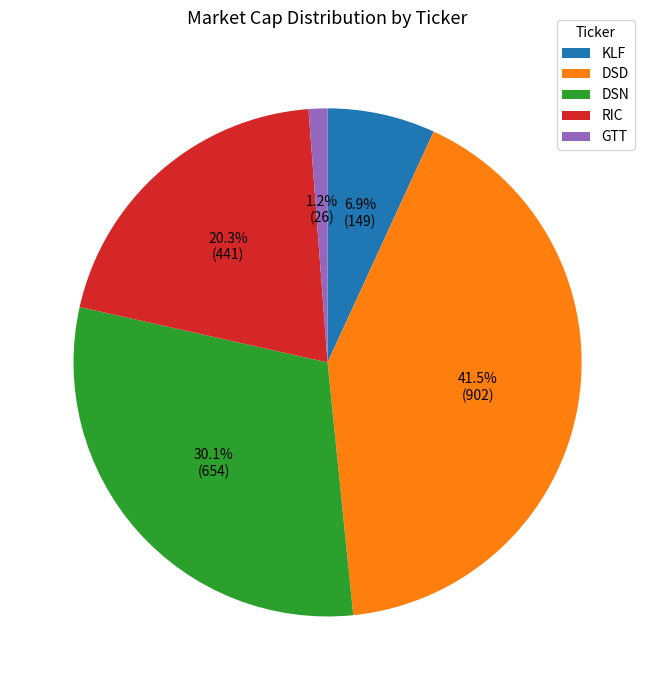

How many slices are in this pie chart?

5